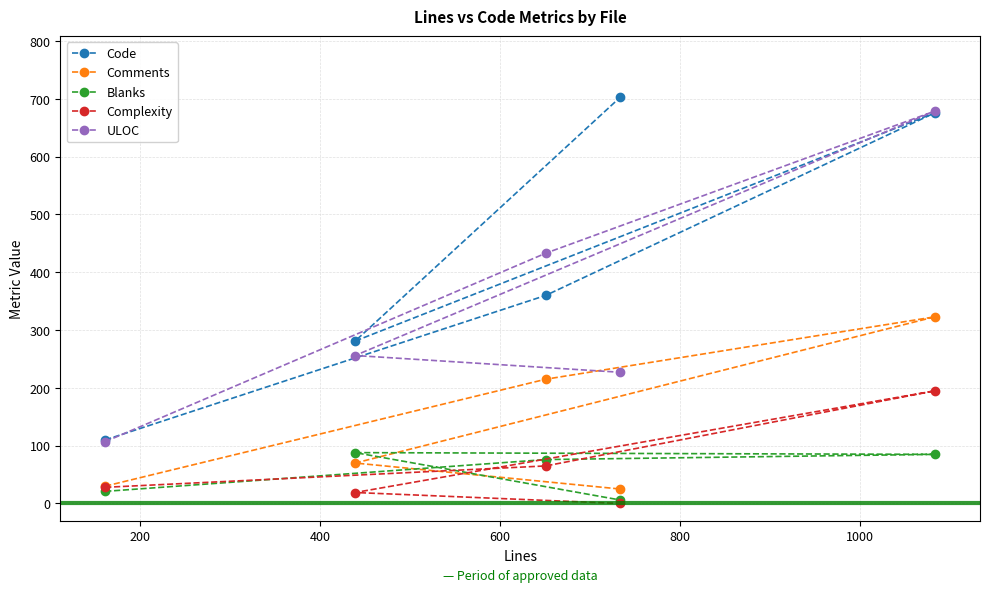

Rank the series by their maximum value, from lowest to highest.

Blanks, Complexity, Comments, ULOC, Code